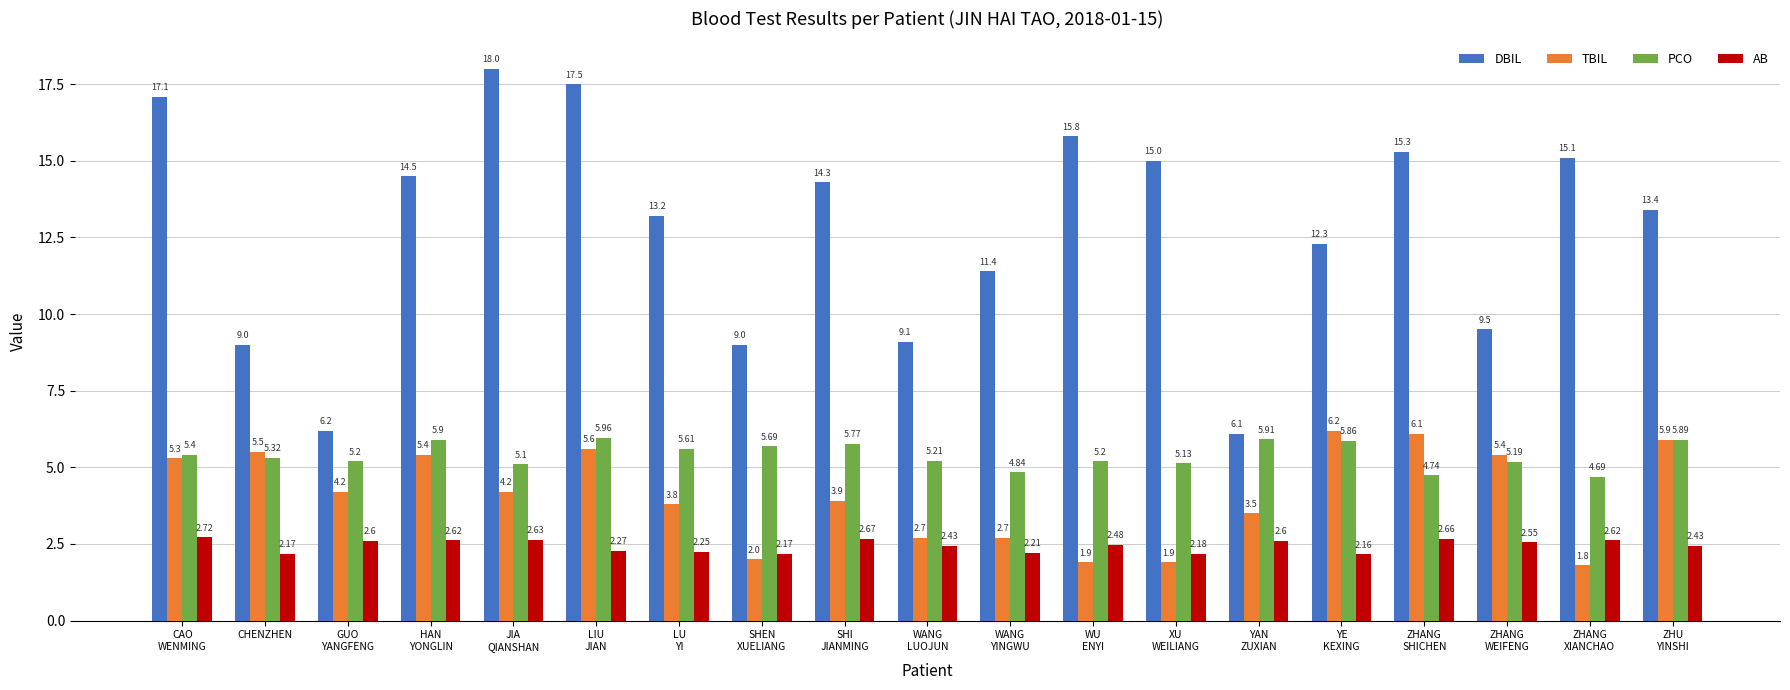

What is the total value across all series at LU
YI?

24.9